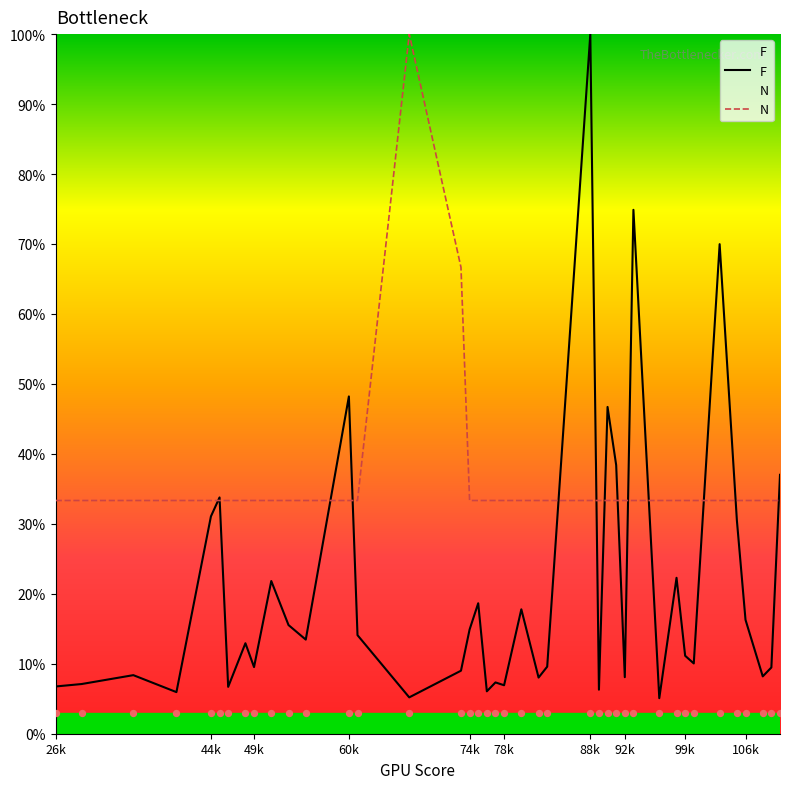

Which series has the widest spread of Y values?

F